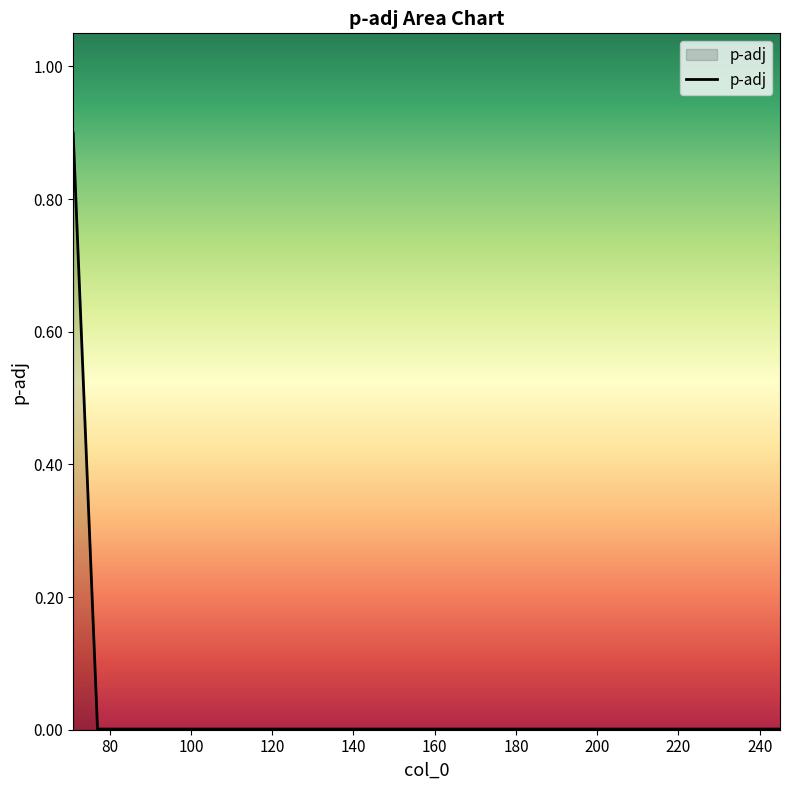

How many lines are shown in the chart?

1